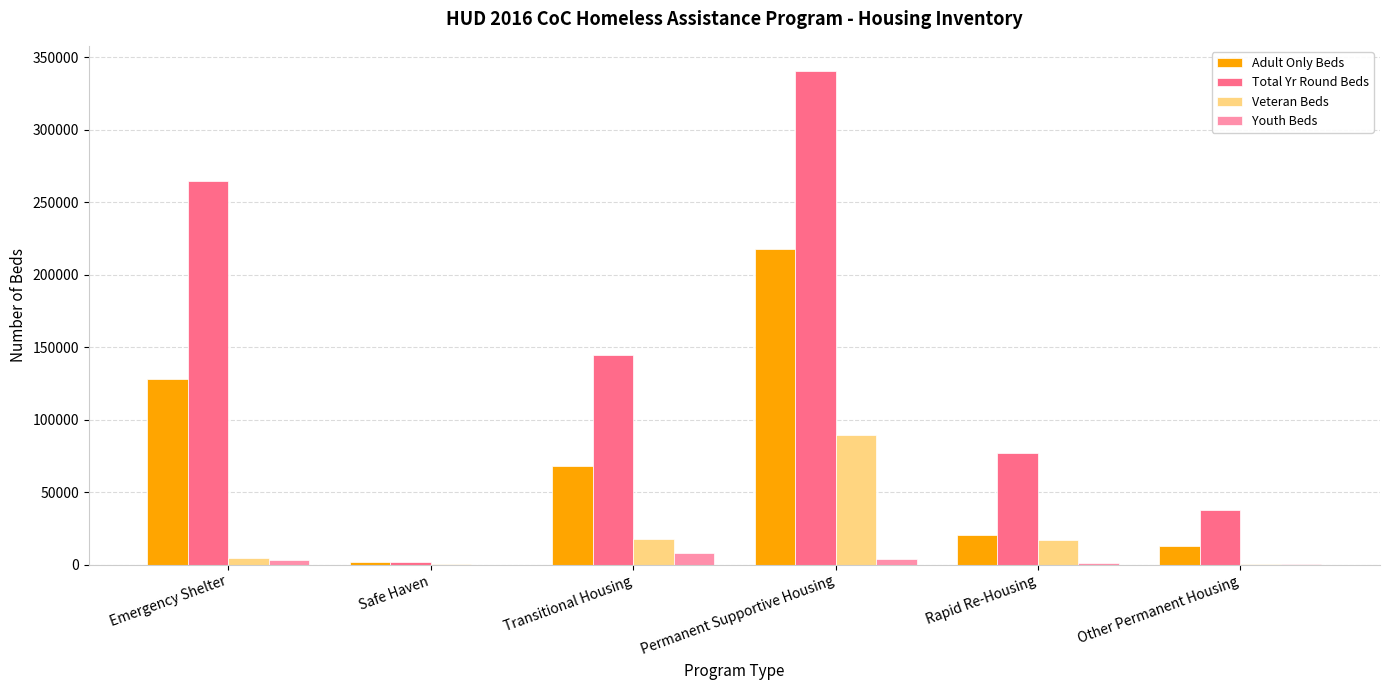

Is it true that Total Yr Round Beds equals 340906 at Permanent Supportive Housing?

True